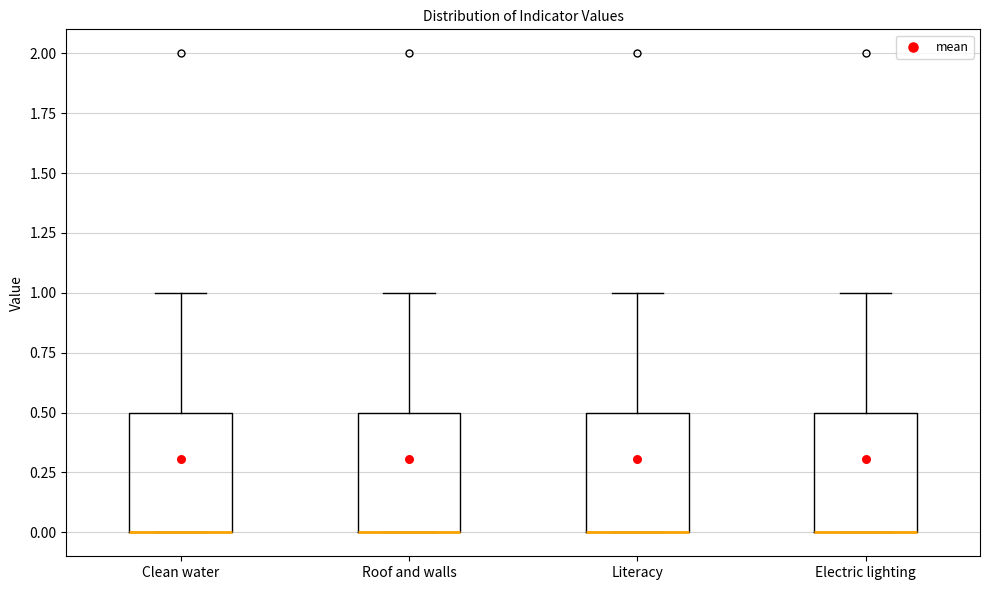

Reading left to right, read every box against the y-axis: the position of its median line, the range the box covers, and the ends of its whiskers. The values are not printed on the chart, so give them approximately, as read against the axis.

Clean water: median 0.0 (drawn on the box's lower edge), box 0.0 to 0.5, whiskers 0.0 to 1.0
Roof and walls: median 0.0 (drawn on the box's lower edge), box 0.0 to 0.5, whiskers 0.0 to 1.0
Literacy: median 0.0 (drawn on the box's lower edge), box 0.0 to 0.5, whiskers 0.0 to 1.0
Electric lighting: median 0.0 (drawn on the box's lower edge), box 0.0 to 0.5, whiskers 0.0 to 1.0